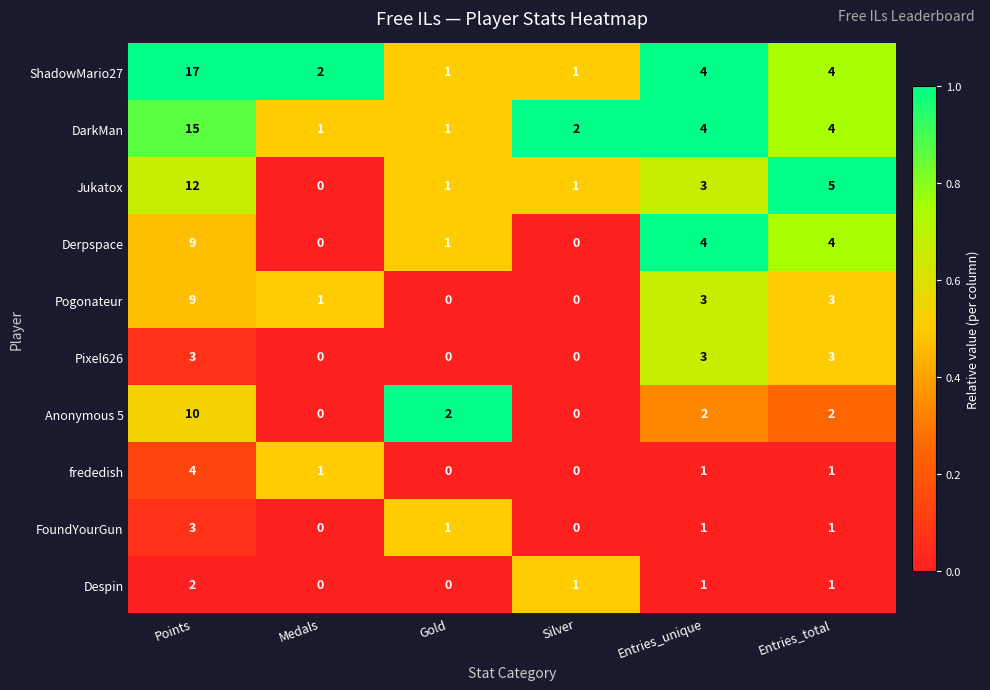

How many Anonymous 5 values are between 0 and 2?

5